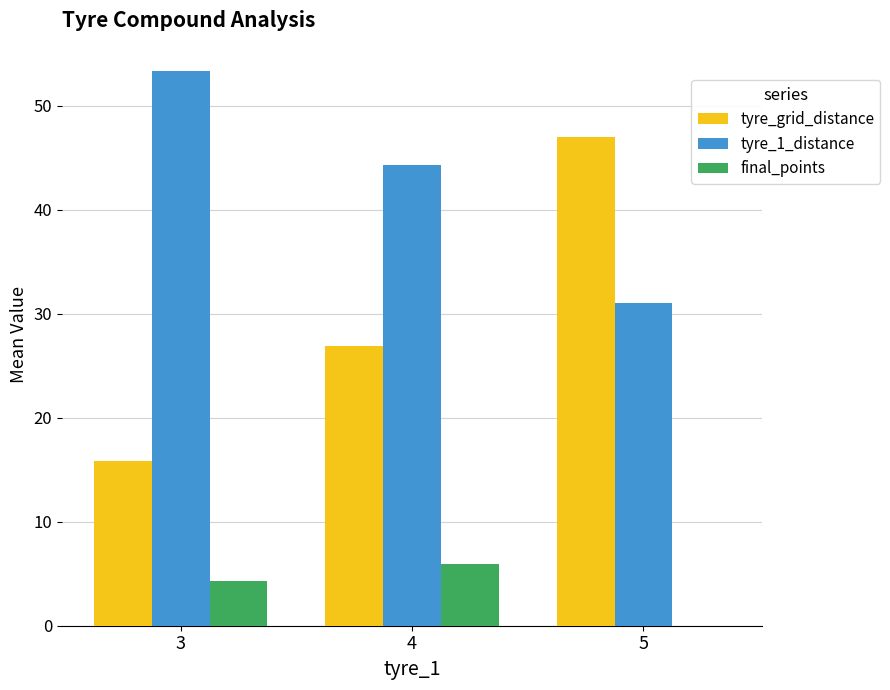

Which series has the widest spread of values?

tyre_grid_distance